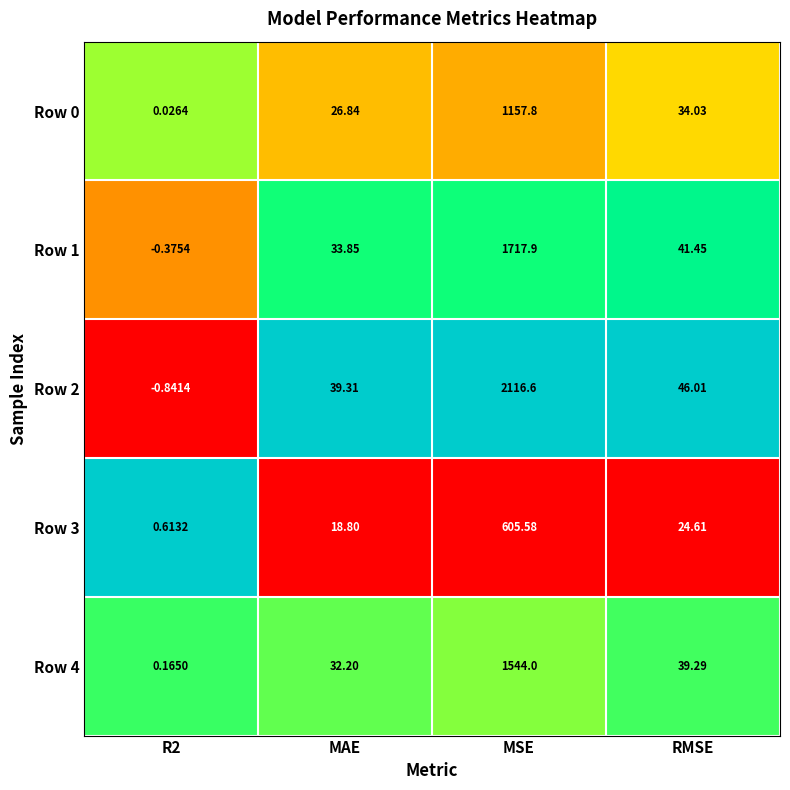

Which label corresponds to the largest value in the chart?

MSE